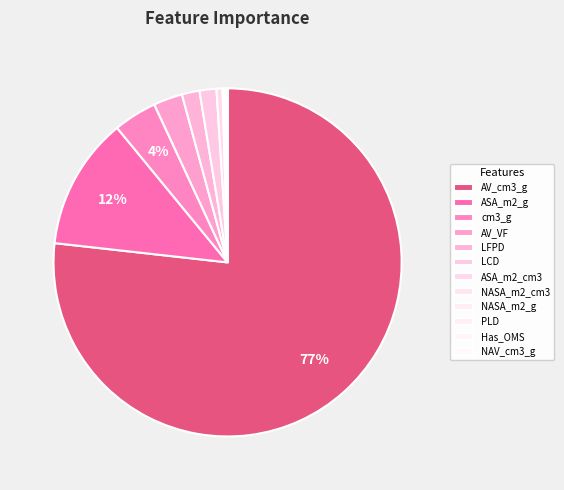

Does cm3_g account for over 50% of the chart?

No